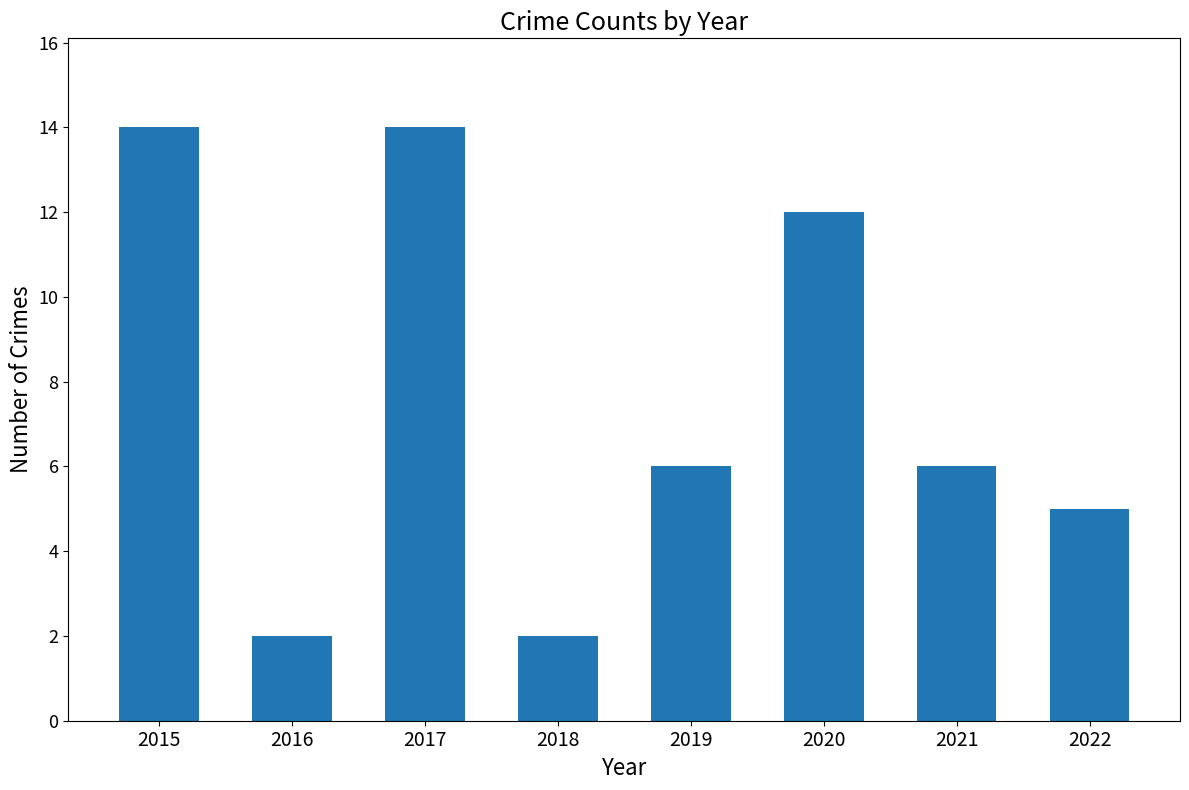

What is the value of the 5th bar from the left?

6